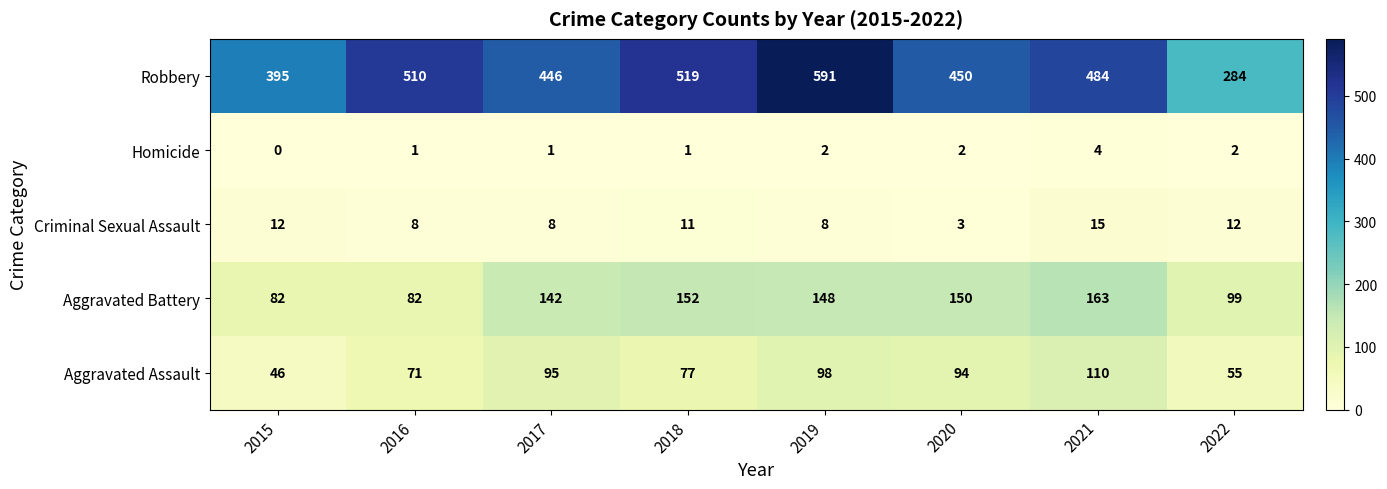

Which series has the largest range (max minus min)?

Robbery